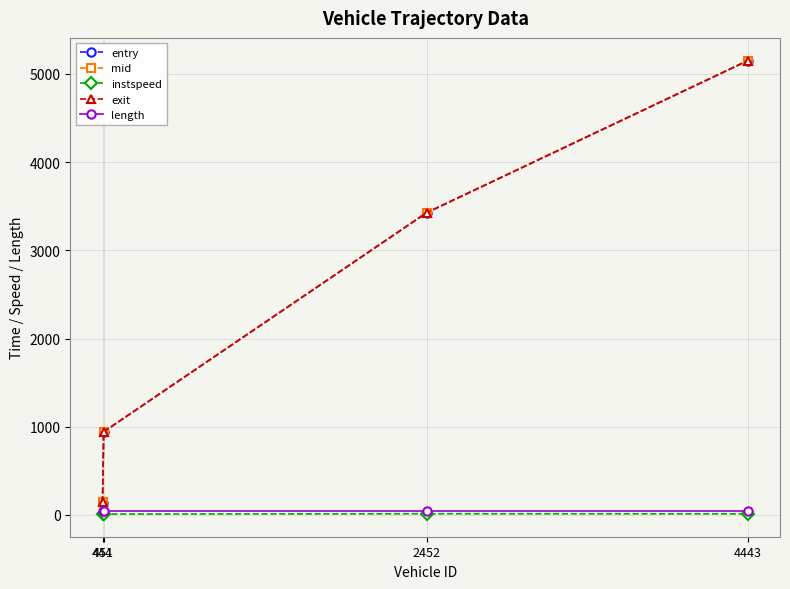

True or false: instspeed has more than 1 interior local peaks.

False